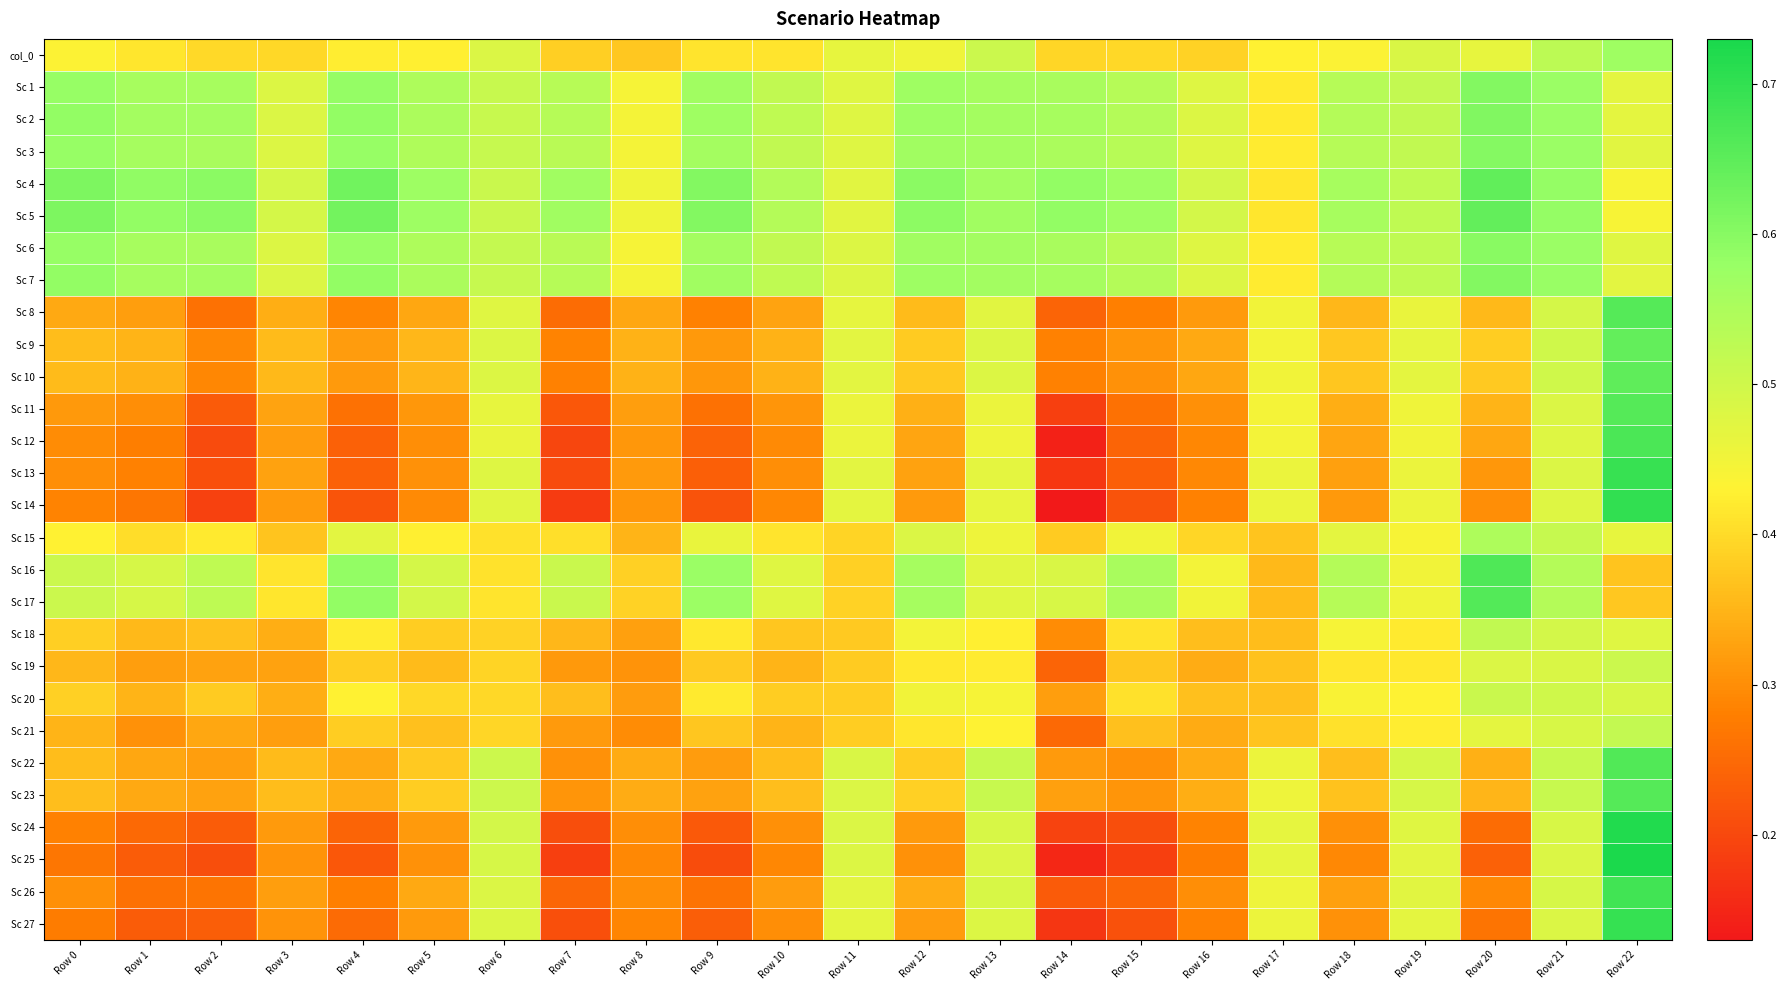

At which category is the sum across all series the highest?

Row 22